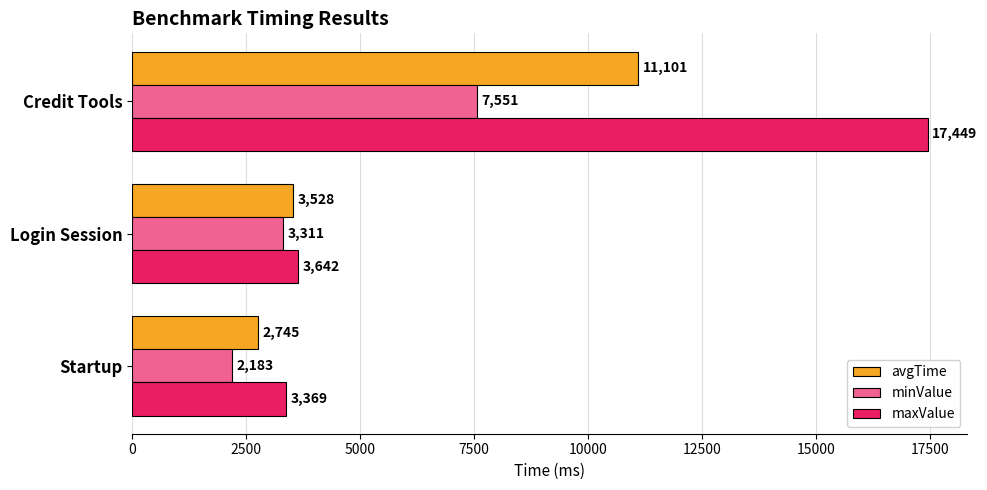

What is the average value of the maxValue series?

8153